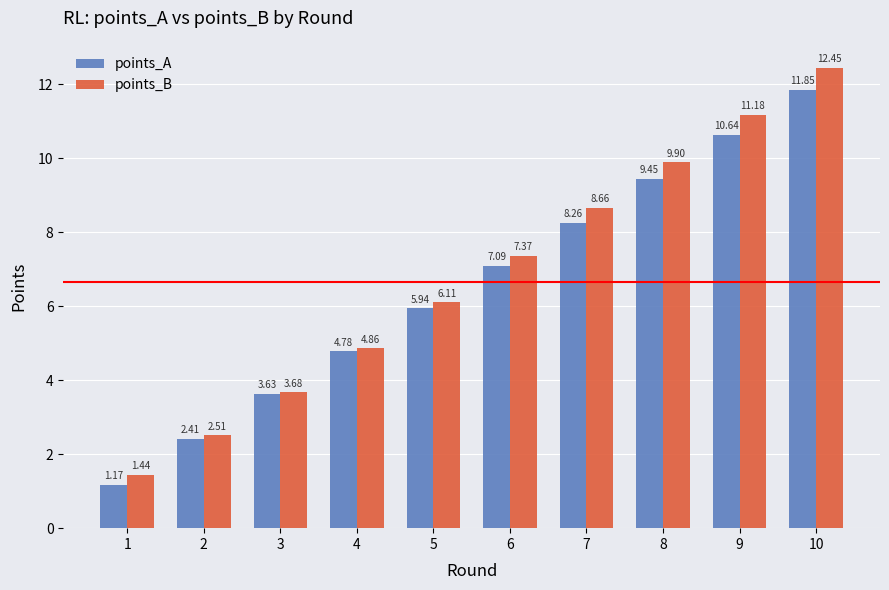

Which series changed the most between 6 and 8?

points_B